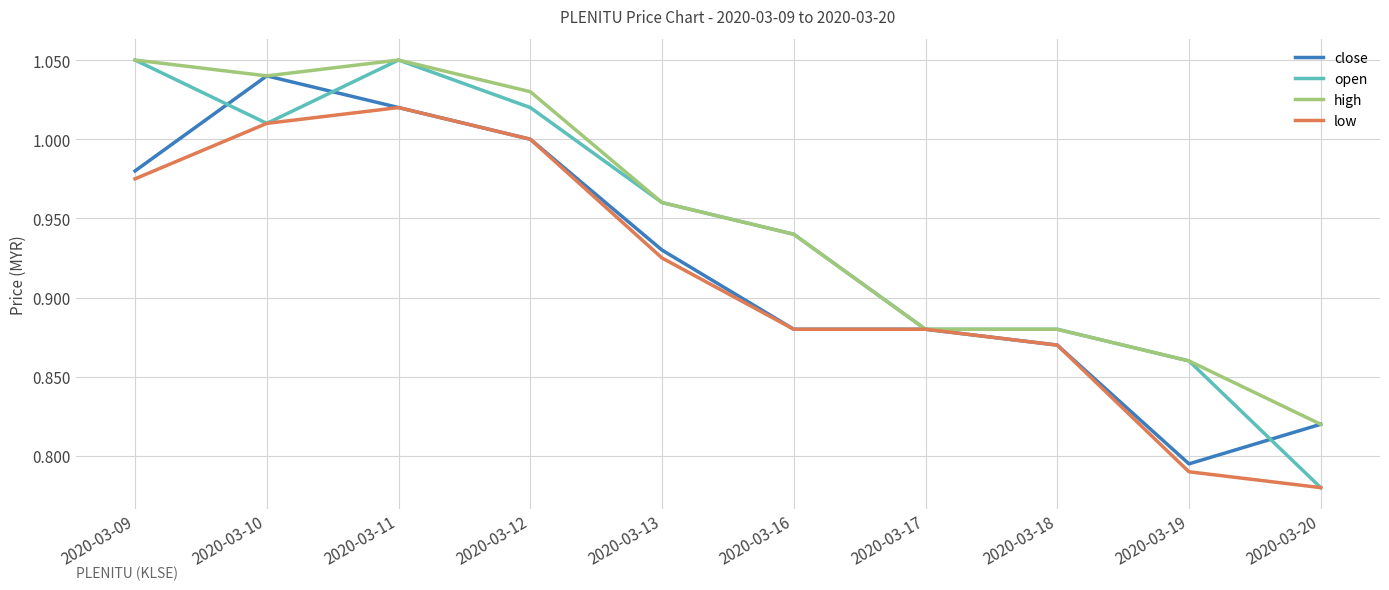

The value of open at 2020-03-16 is 0.6. True or false?

False